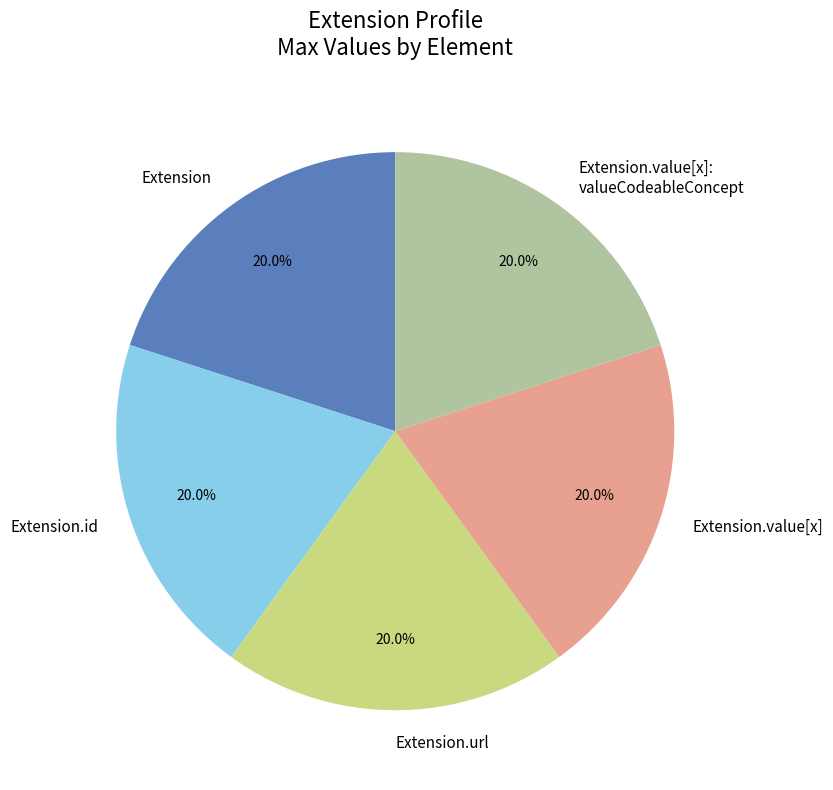

Does Extension.id account for over 50% of the chart?

No